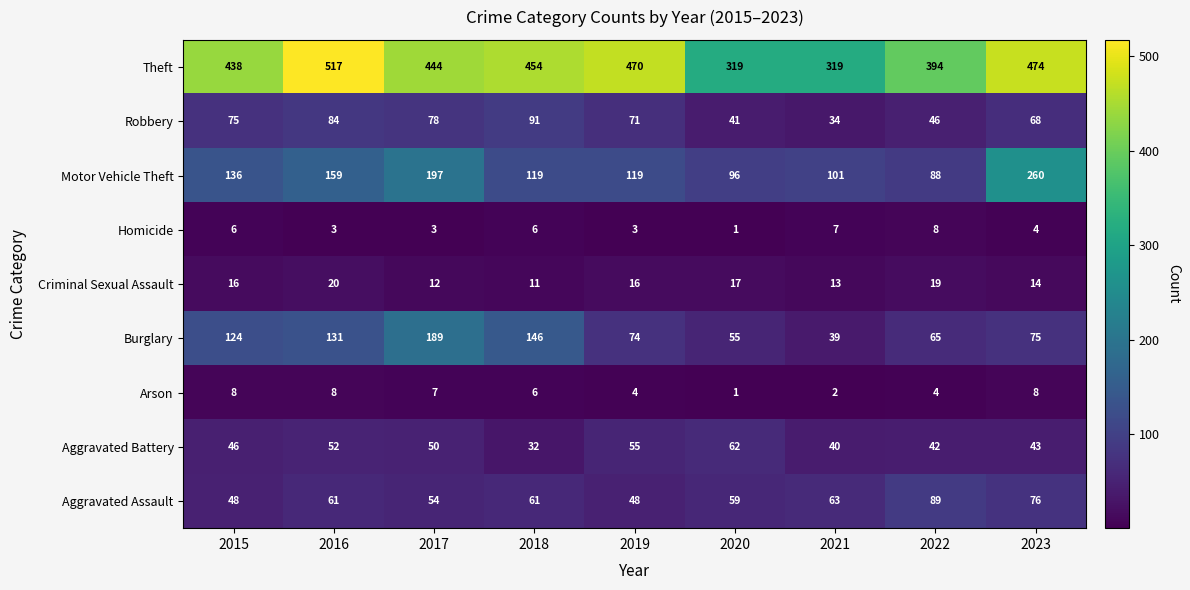

Is it true that Robbery equals 60 at 2021?

False